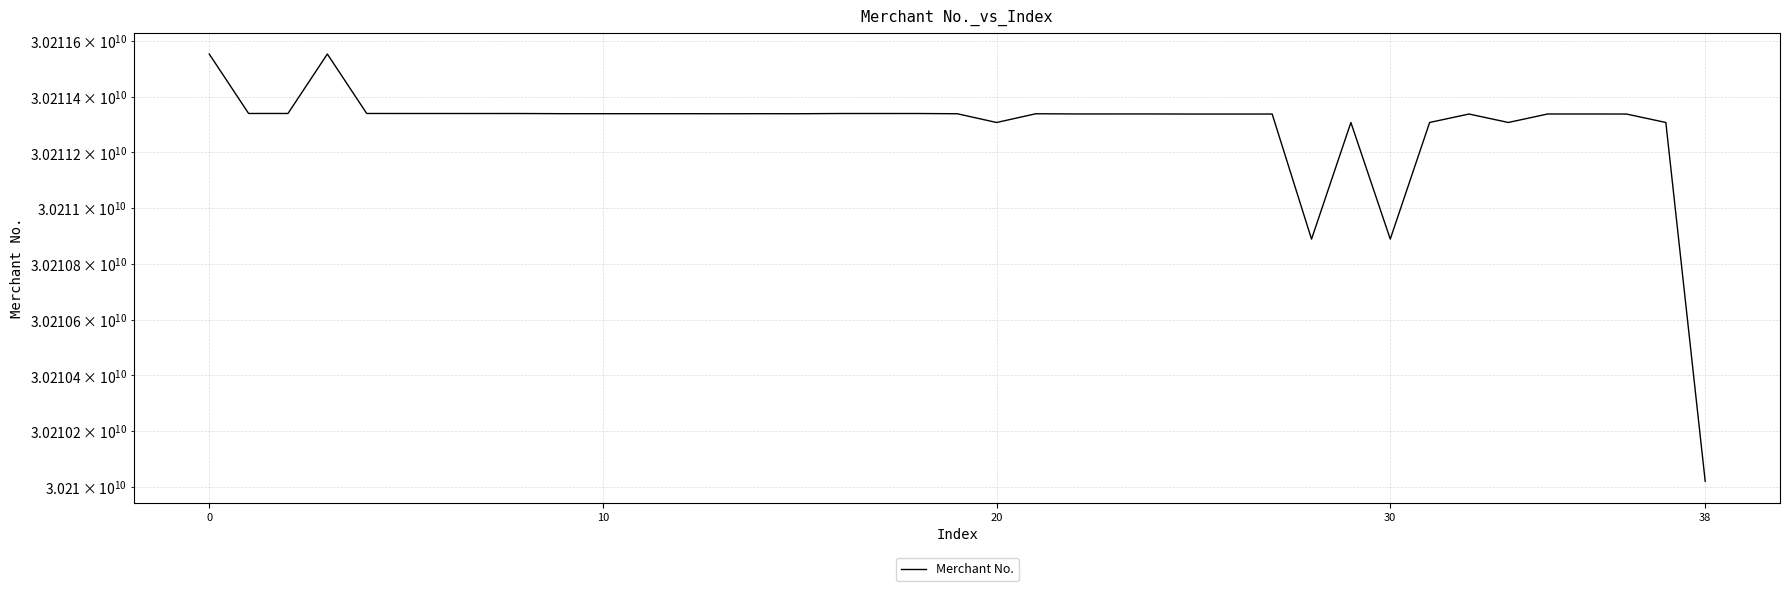

What is the difference between the maximum and second lowest values?

664025